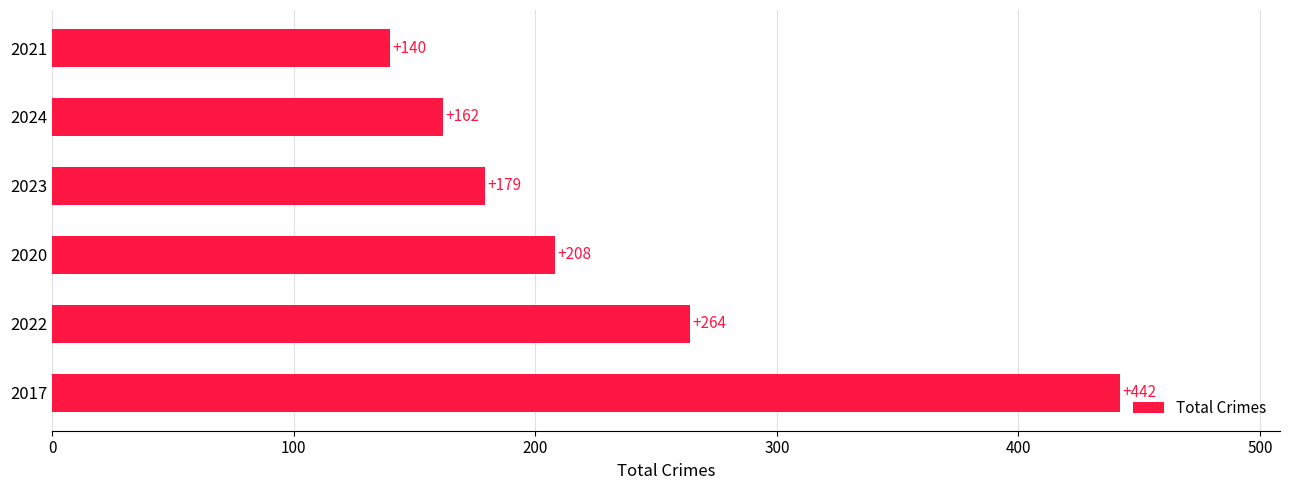

Which category has the lowest value across all series?

2021